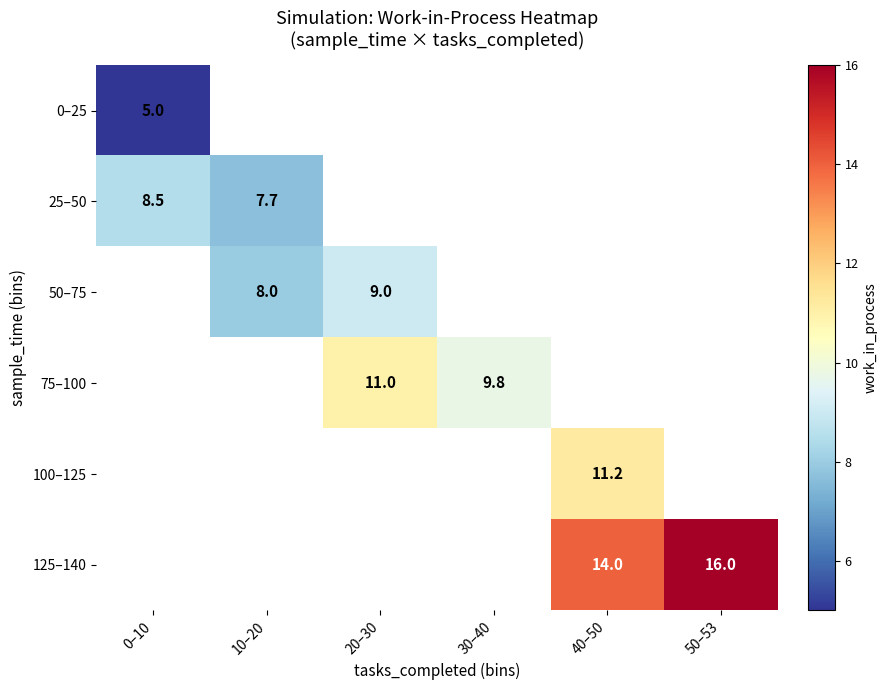

Is the value of 75–100 at 30–40 greater than the value of 125–140 at 40–50?

No